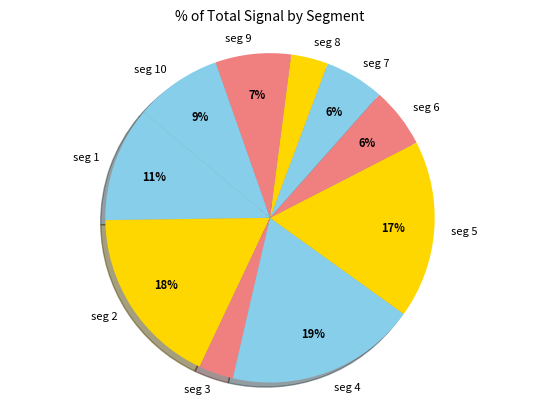

How many segments does this pie chart have?

10